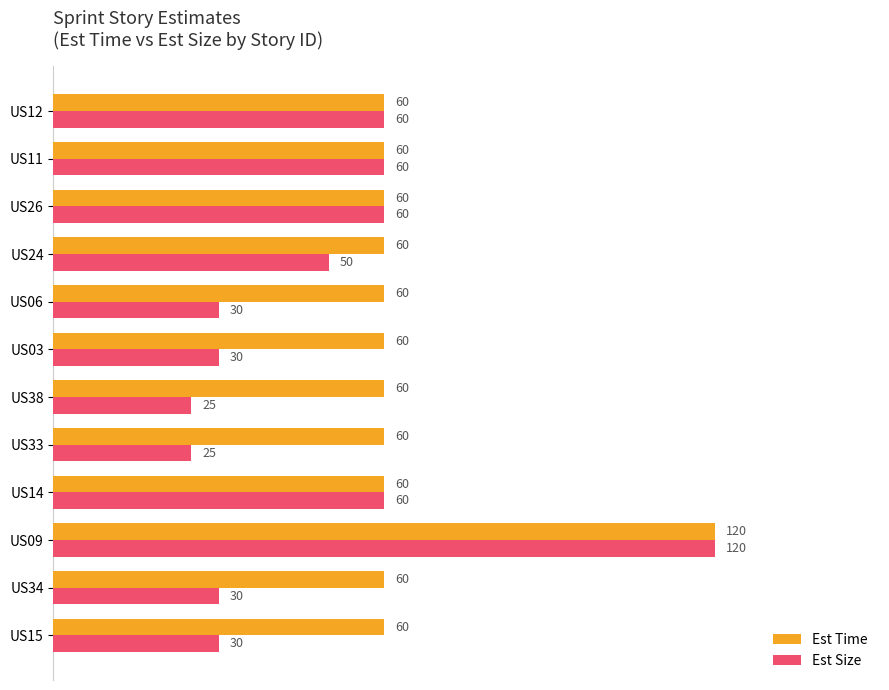

The value of Est Size at US34 is 30. True or false?

True